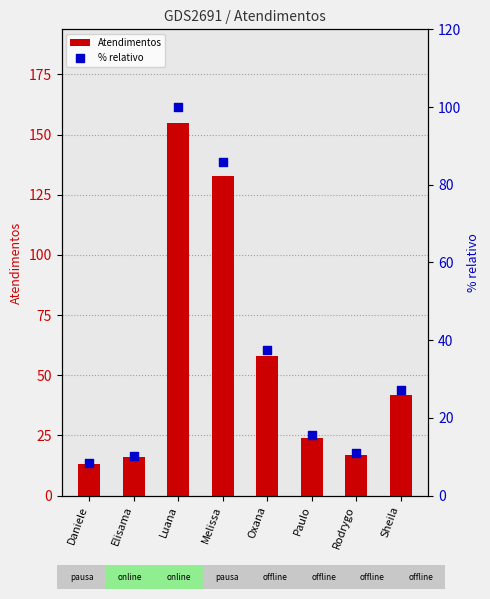

What are all the series names shown in the legend?

Atendimentos, % relativo